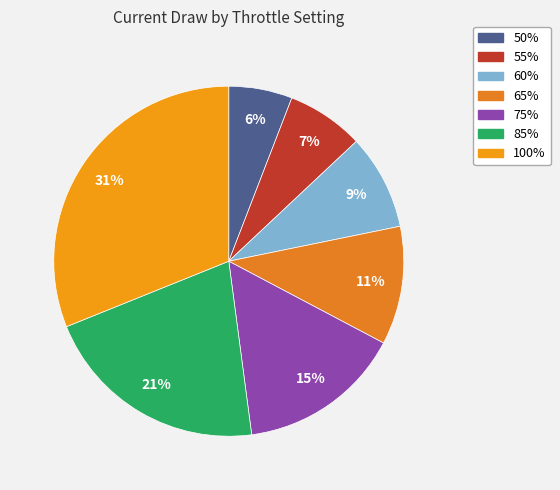

The 75% slice represents 28% of the pie. True or false?

False